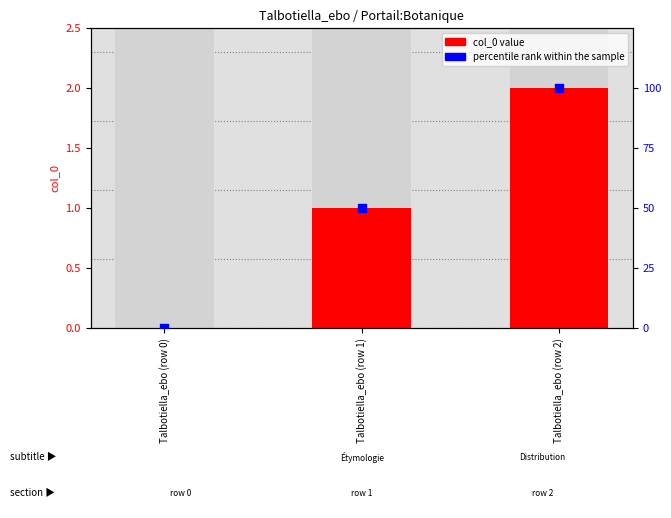

Which series has the largest Y range (max minus min)?

percentile rank within the sample